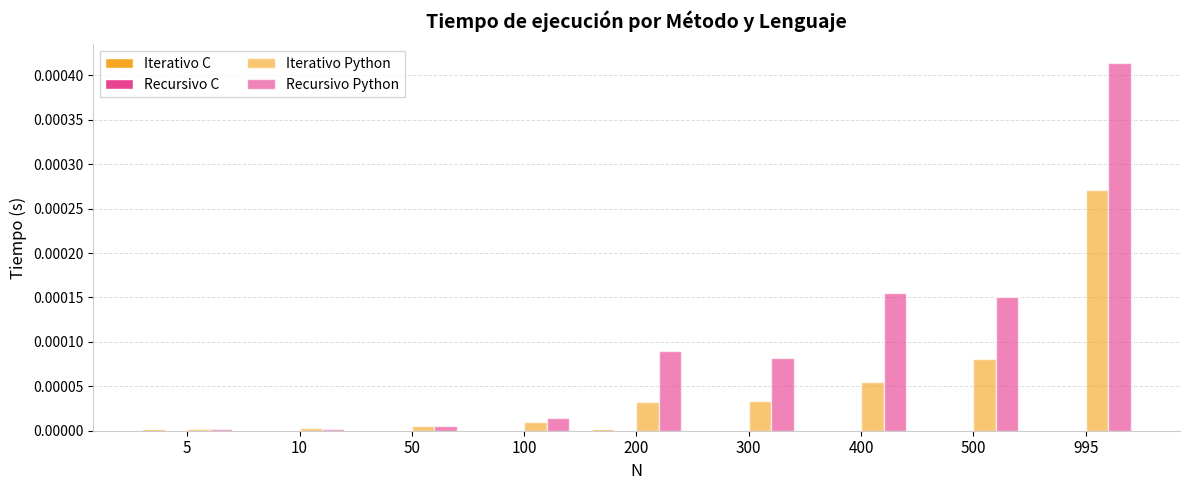

Which series has the largest range (max minus min)?

Recursivo Python